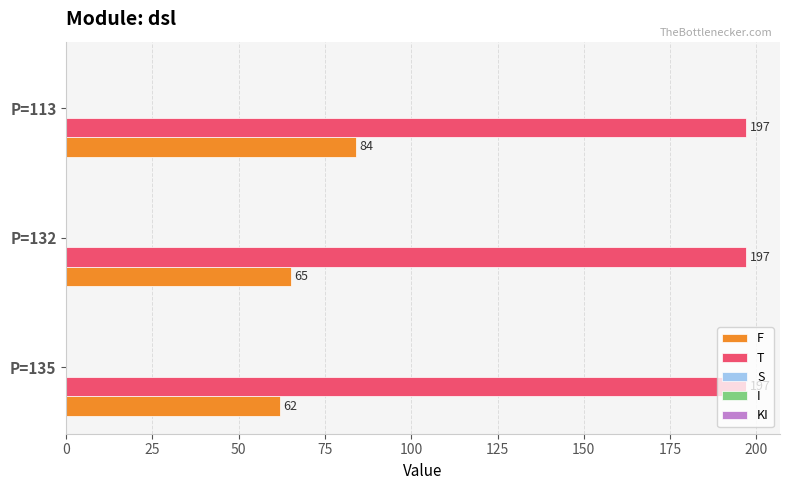

What is the sum of all F values?

211